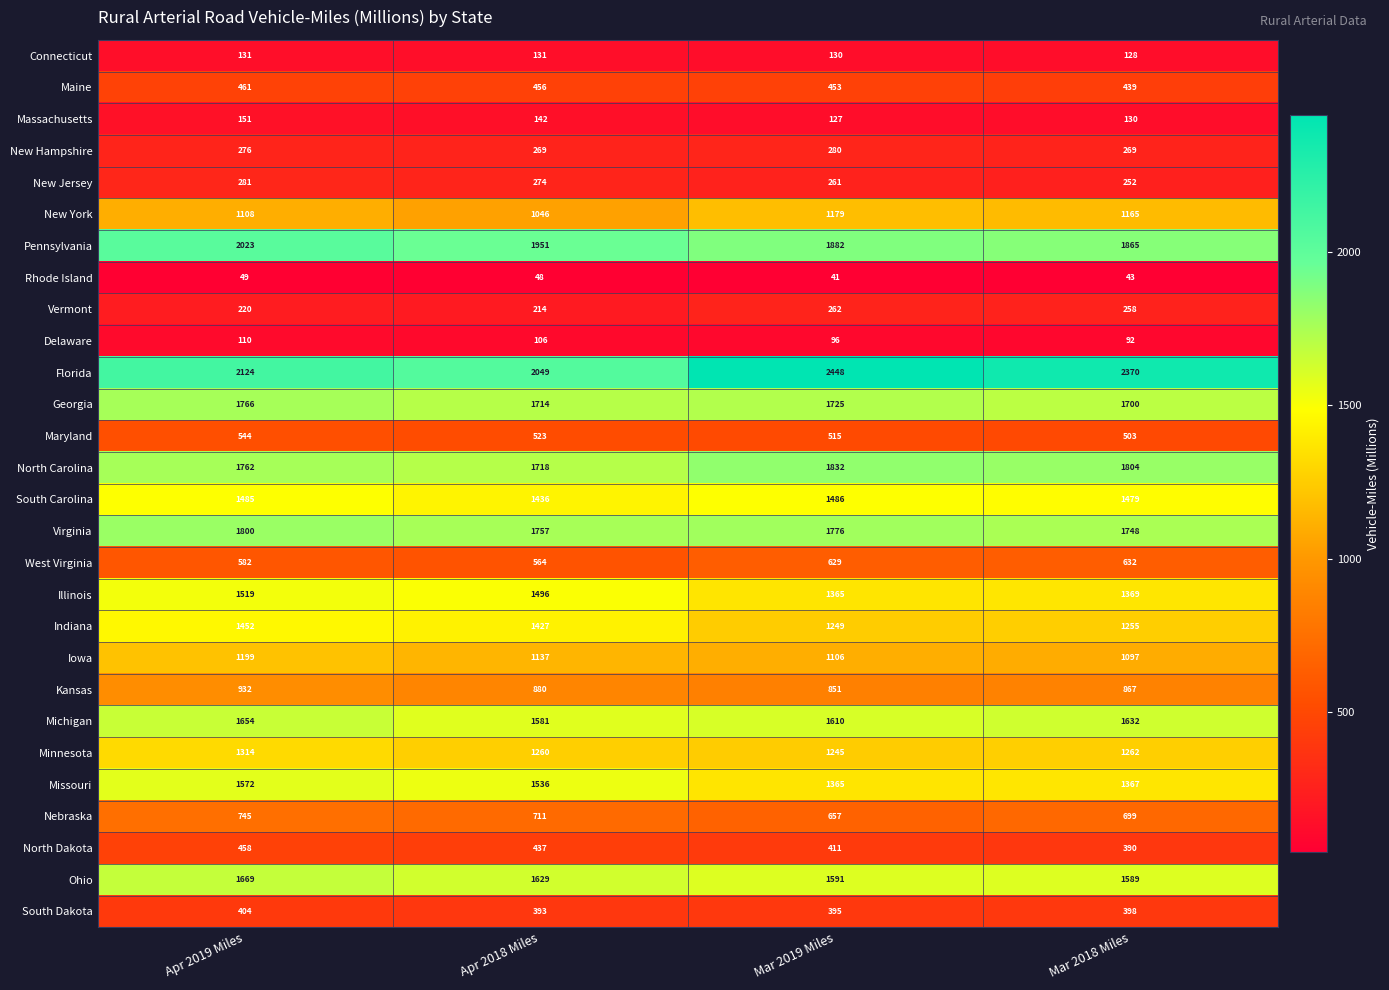

Which label corresponds to the largest value in the chart?

Mar 2019 Miles